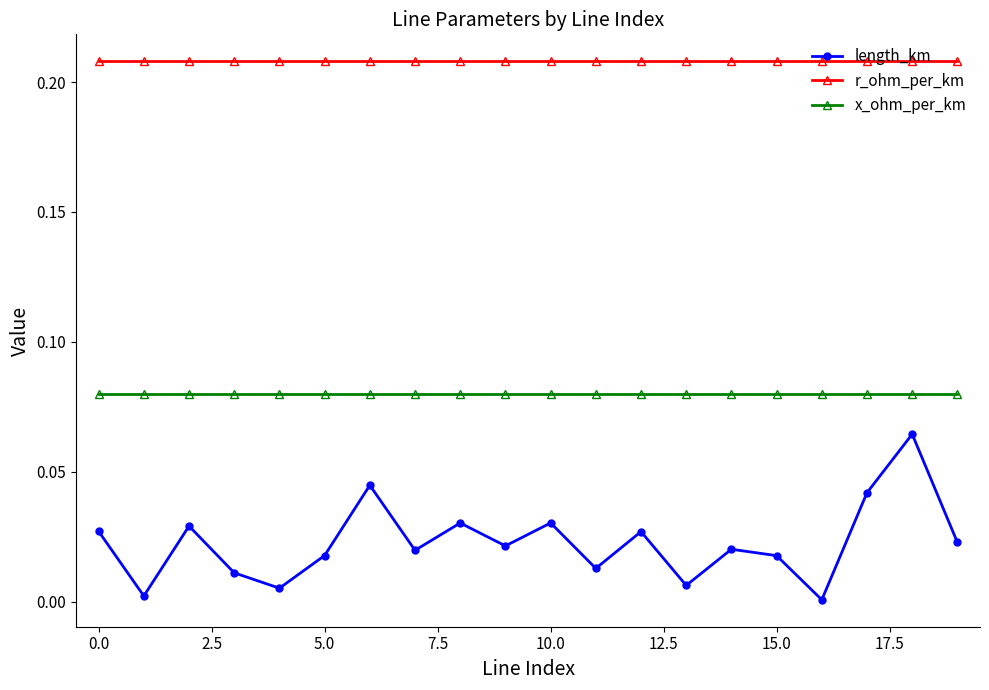

What is the sum of all r_ohm_per_km values?

4.2